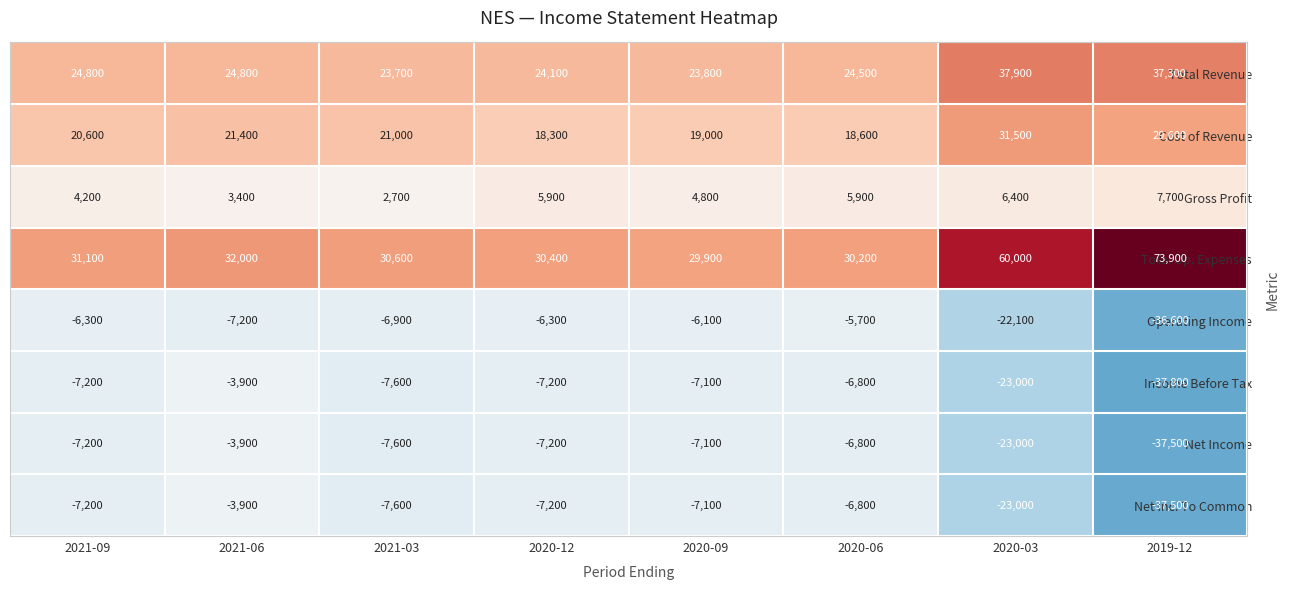

What is the minimum value shown in the chart?

-37800